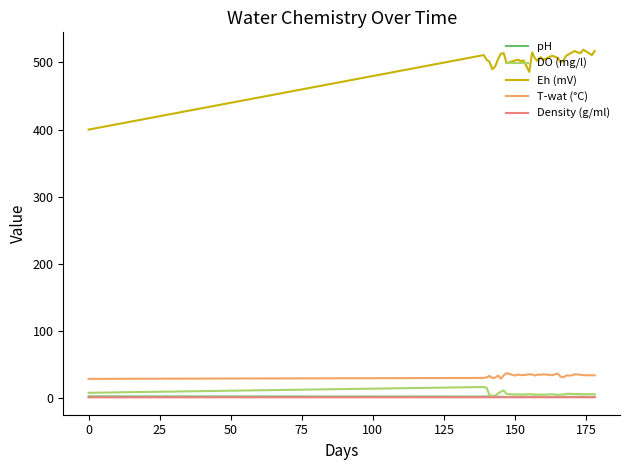

Which series has the largest total across all categories?

Eh (mV)